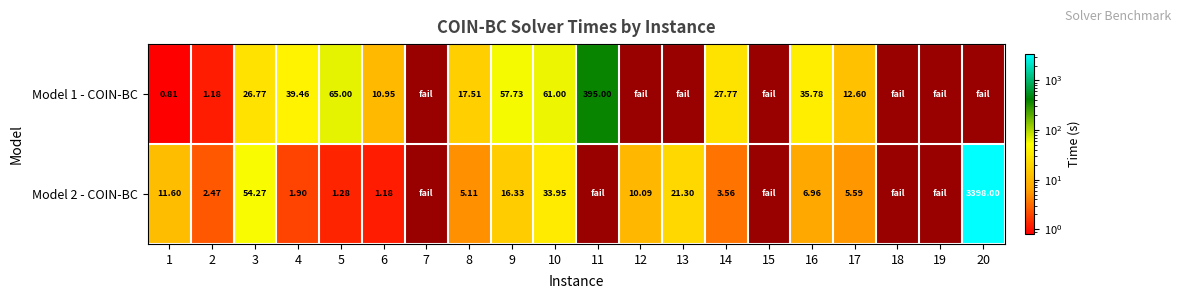

At 20, list the series in order from largest to smallest.

Model 1 - COIN-BC, Model 2 - COIN-BC